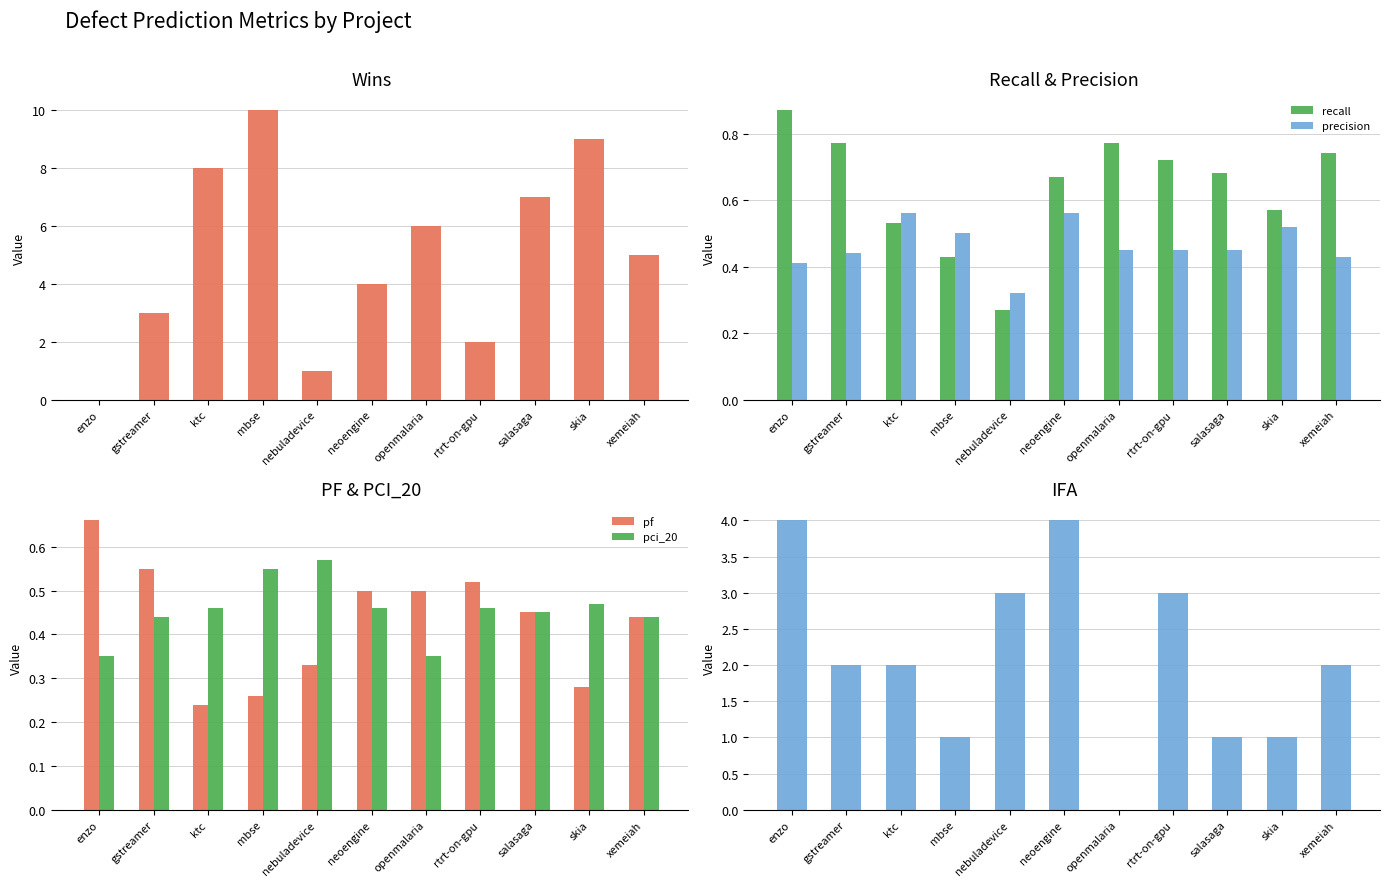

At how many categories does at least one series exceed 1?

11